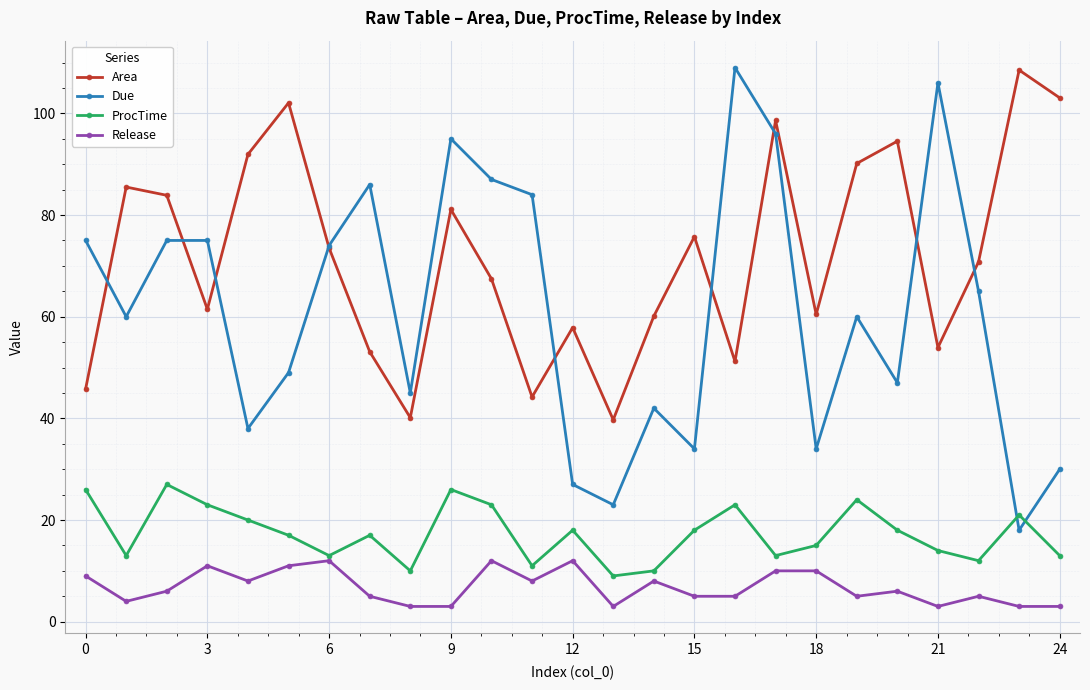

True or false: Due and ProcTime intersect in this chart.

True